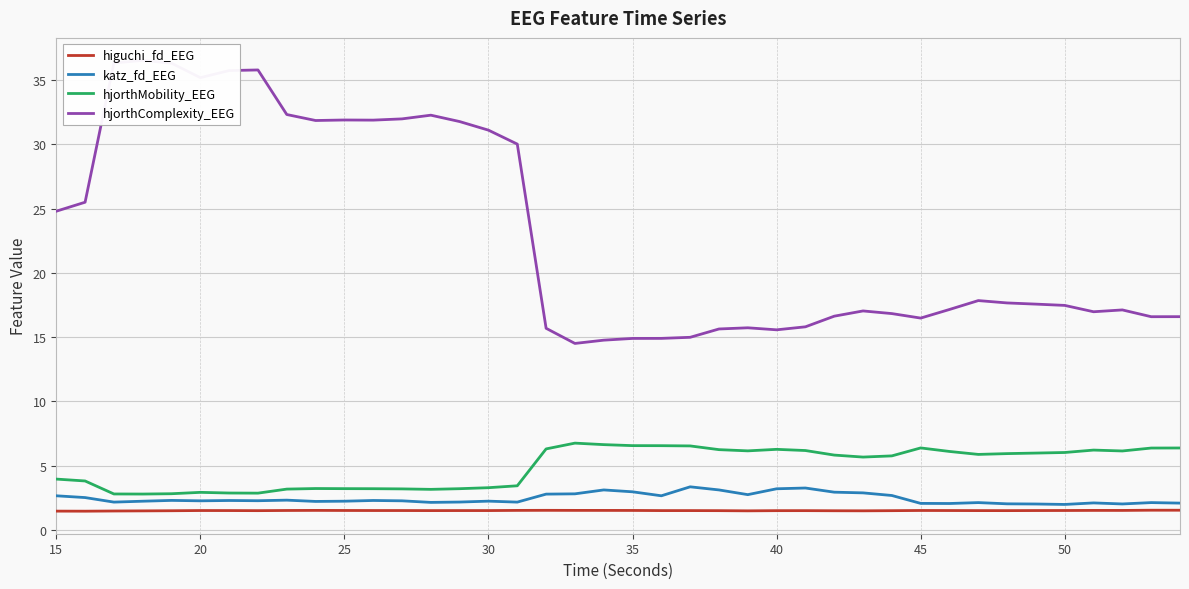

True or false: hjorthComplexity_EEG and higuchi_fd_EEG intersect in this chart.

False